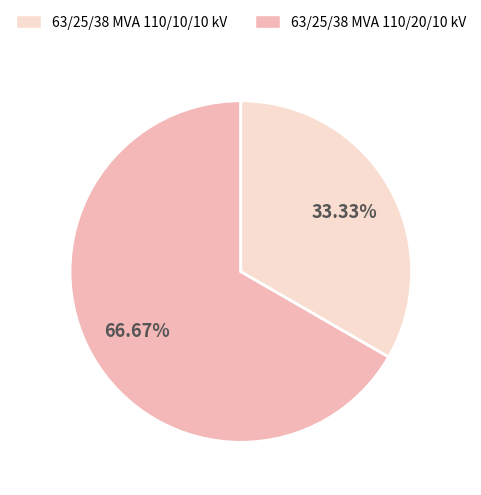

Does any single category account for the majority?

Yes